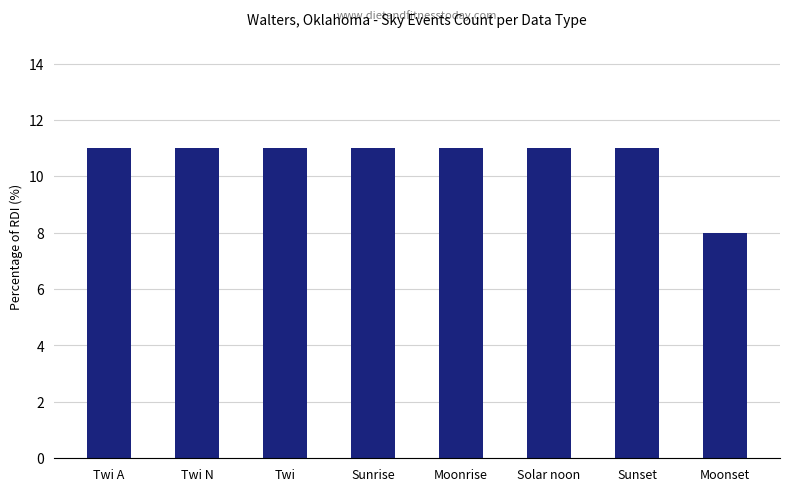

What is the sum of the values at Moonset and Moonrise?

19